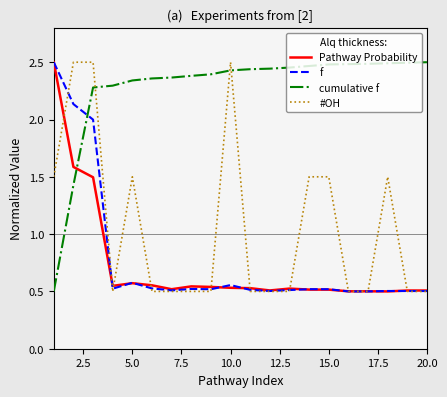

After their last crossing, which series has the higher values: cumulative f or #OH?

cumulative f